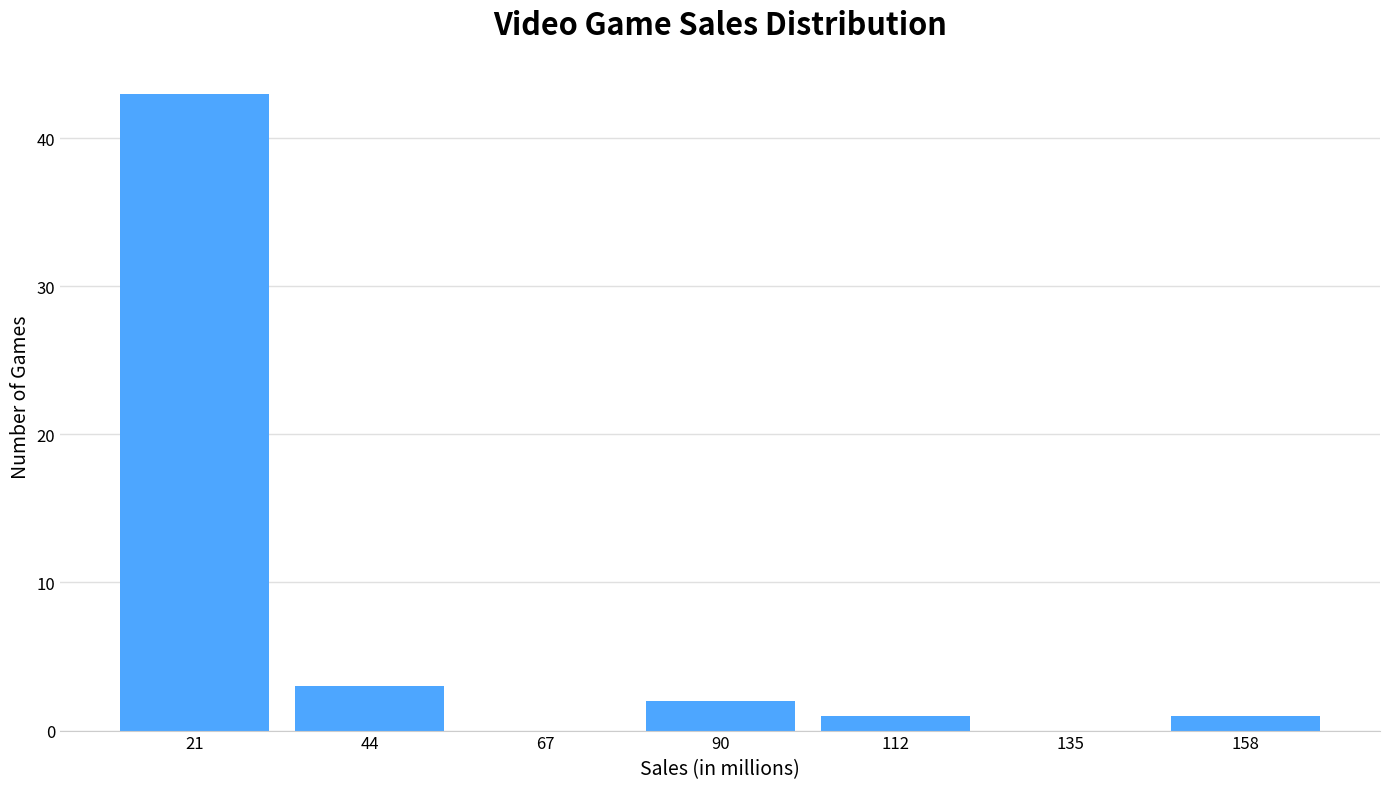

What is the height of the bar covering 10 to 35 on the x-axis? Neither the bar edges nor the heights are printed on the chart, so give them approximately, as read against the axes.

43